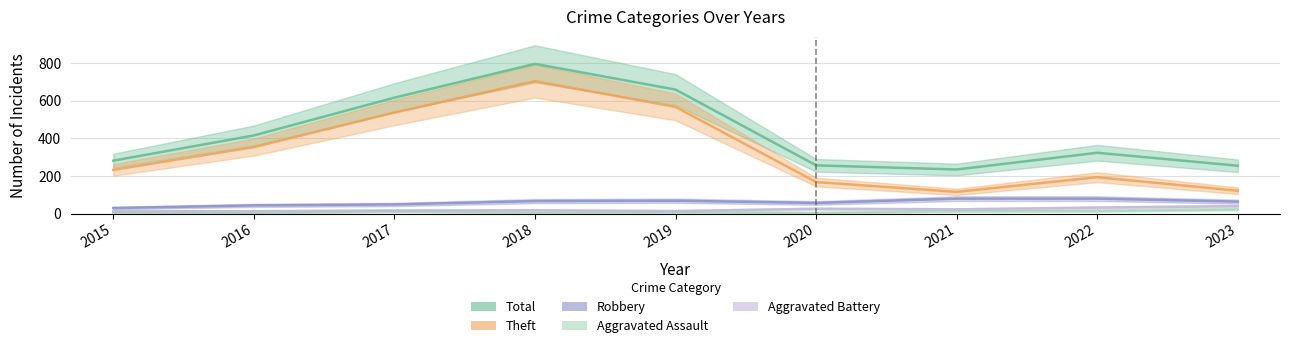

Rank the series by their maximum value, from lowest to highest.

Aggravated Assault, Aggravated Battery, Robbery, Theft, Total